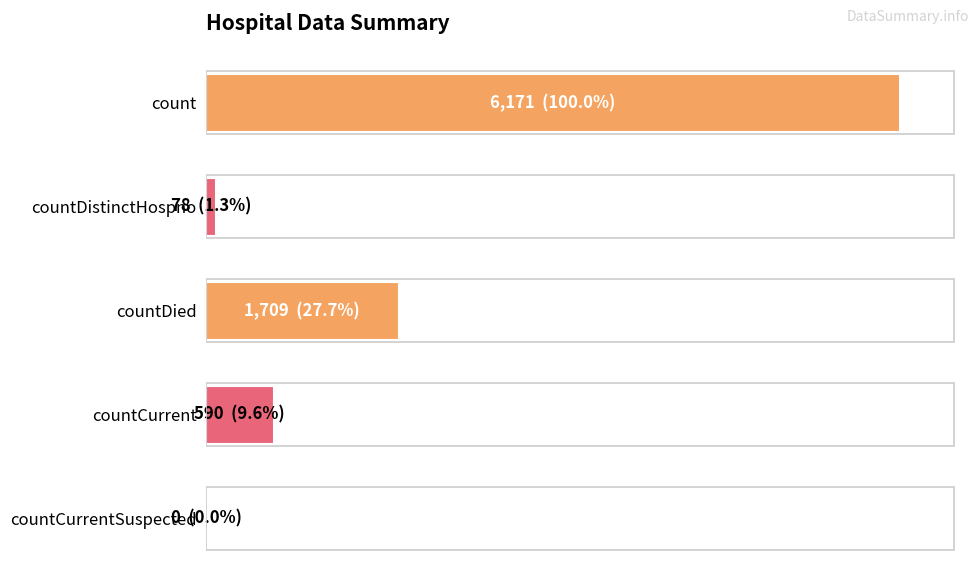

List the labels in order of value, smallest first.

4, 1, 3, 2, 0